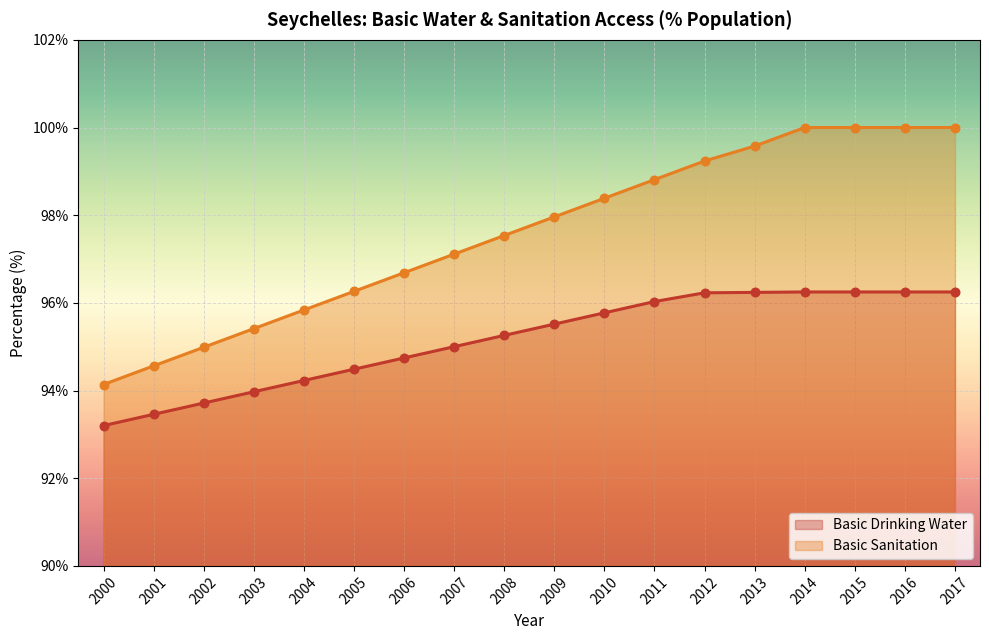

Which series reaches the minimum Y coordinate?

SP_ACS_BSRVH2O